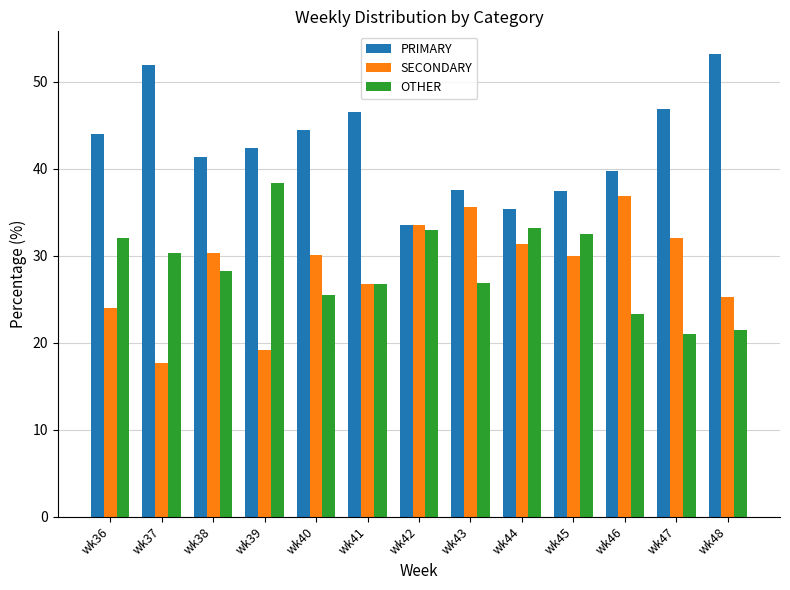

The value of OTHER at wk48 is 21.5. True or false?

True